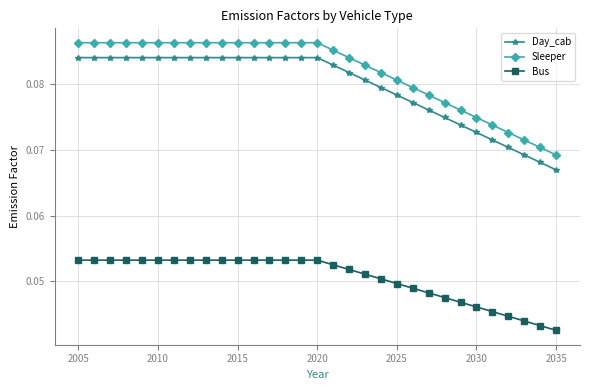

Which series has the largest total across all categories?

Sleeper